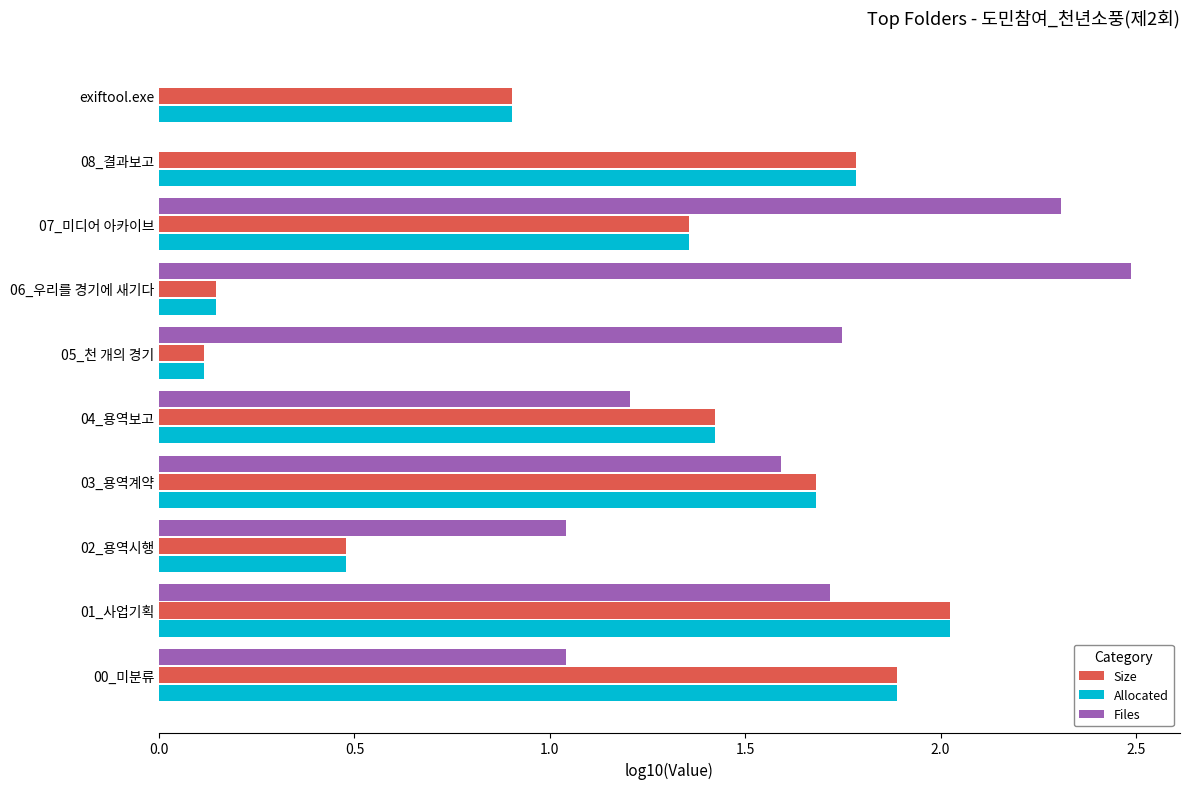

What is the greatest value displayed?

2.5